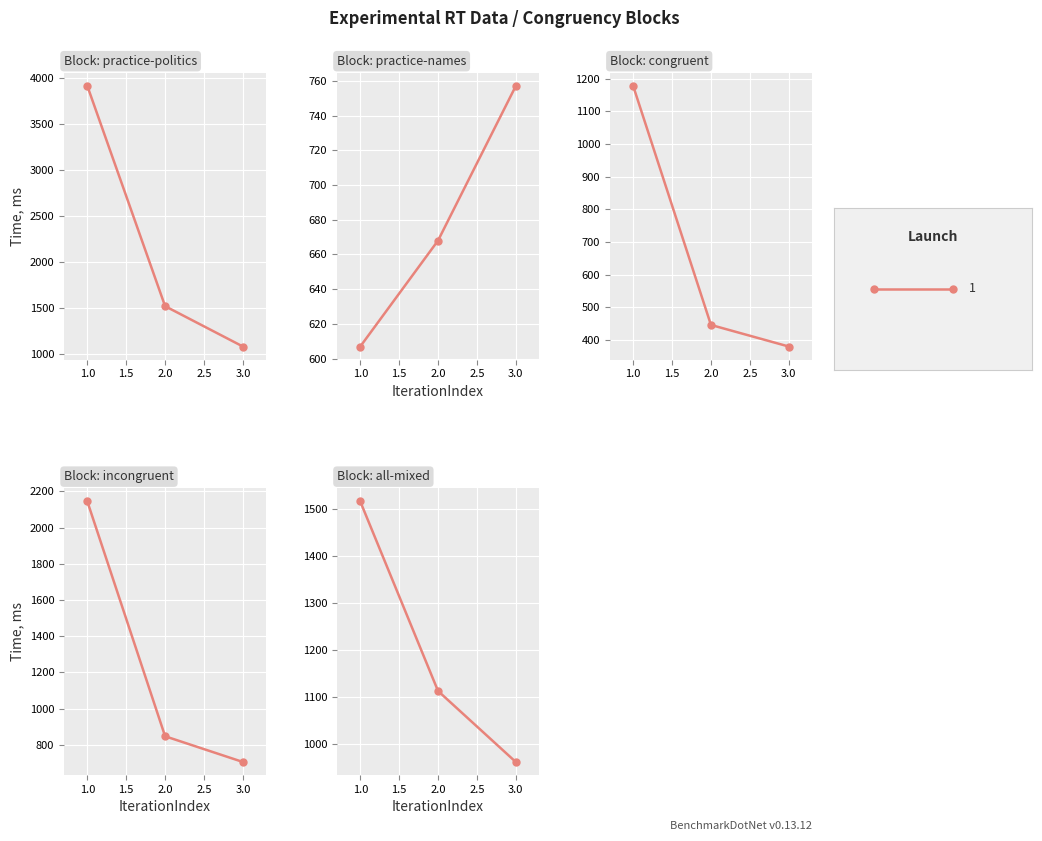

Is the value of Launch 1 - practice politics at 1.0 greater than the value of Launch 1 - incongruent at 2.0?

Yes